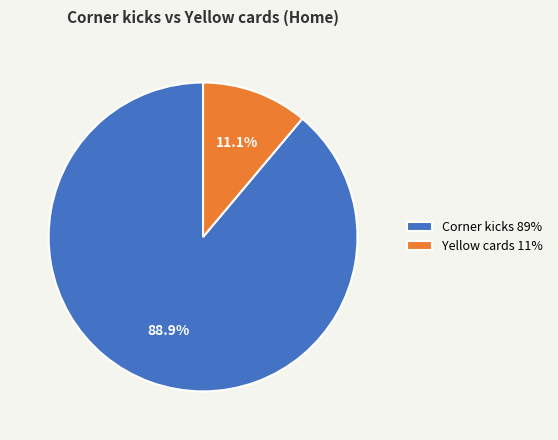

Rank the categories by value from lowest to highest.

Yellow cards, Corner kicks